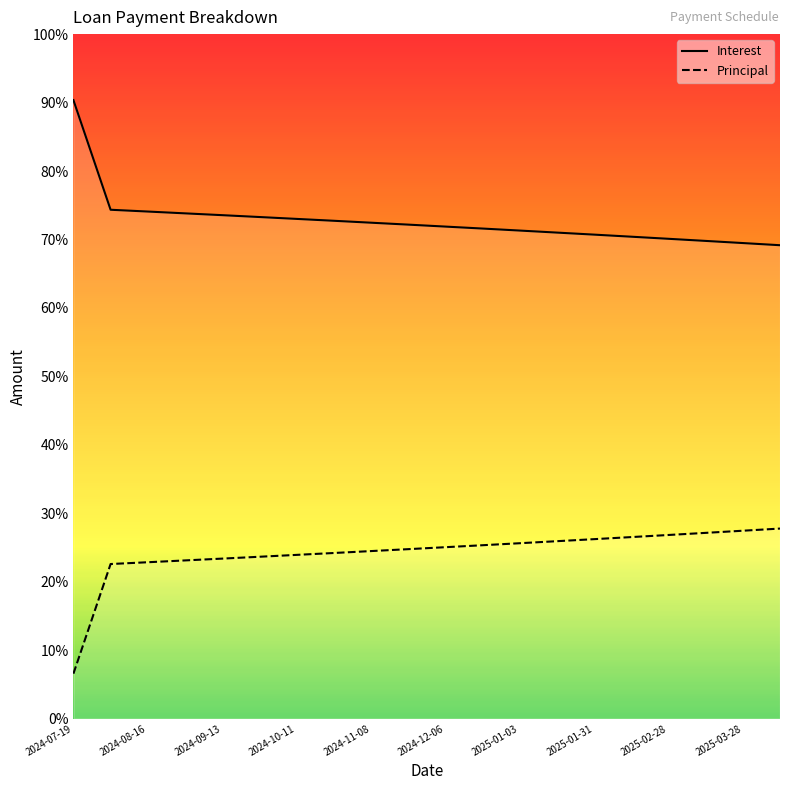

Reading right to left, list all the values displayed in this chart.

Interest: 214.4	215.4	216.3	217.3	218.3	219.2	220.1	221.0	221.9	222.8	223.7	224.6	225.5	226.3	227.2	228.0	228.8	229.7	230.5	280.1
Principal: 86.1	85.1	84.1	83.2	82.2	81.3	80.4	79.5	78.5	77.7	76.8	75.9	75.0	74.2	73.3	72.5	71.7	70.8	70.0	20.4